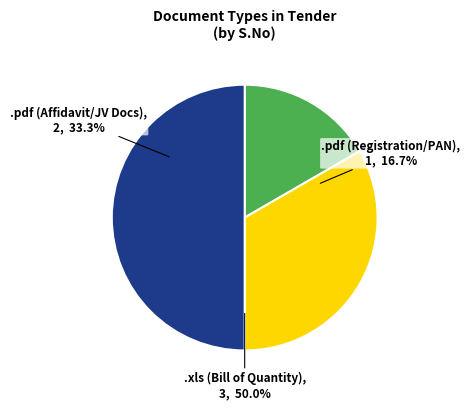

How much of the chart is everything except .xls?

50.0%